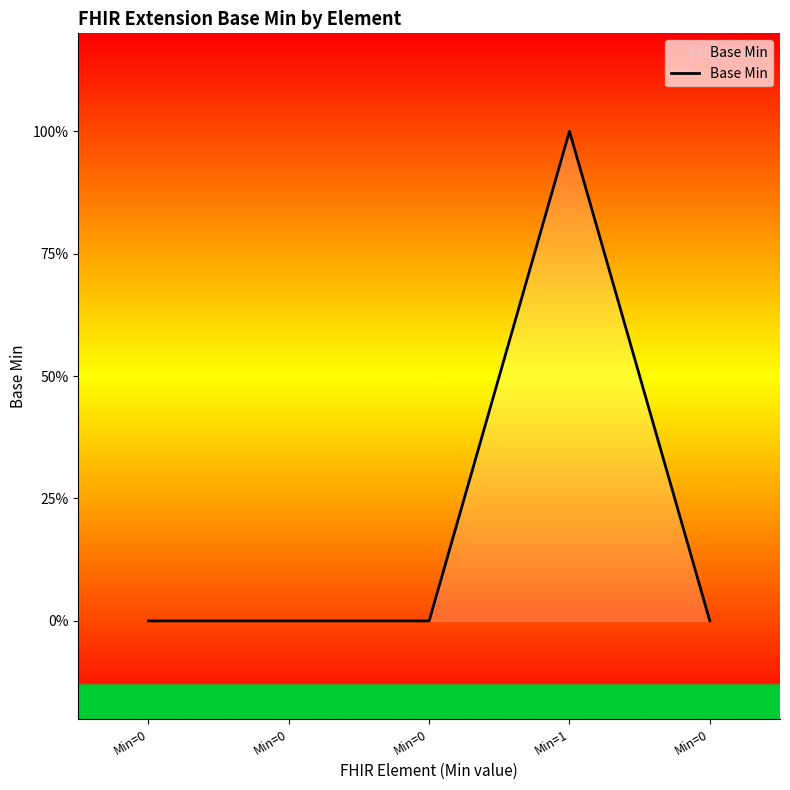

List the labels in order of value, smallest first.

Min=0, Min=0, Min=0, Min=0, Min=1